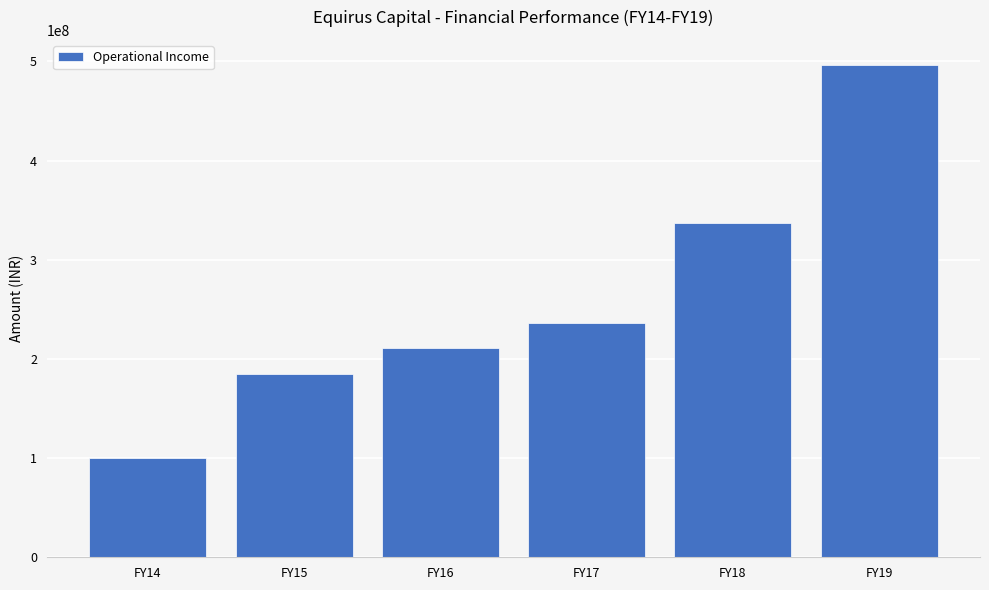

How many data points are less than 236681133?

3